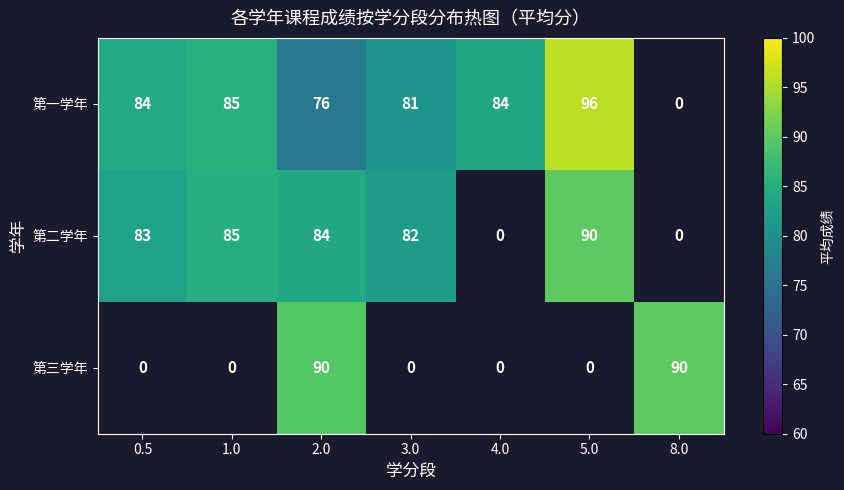

Between 8.0 and 3.0, which is larger?

3.0